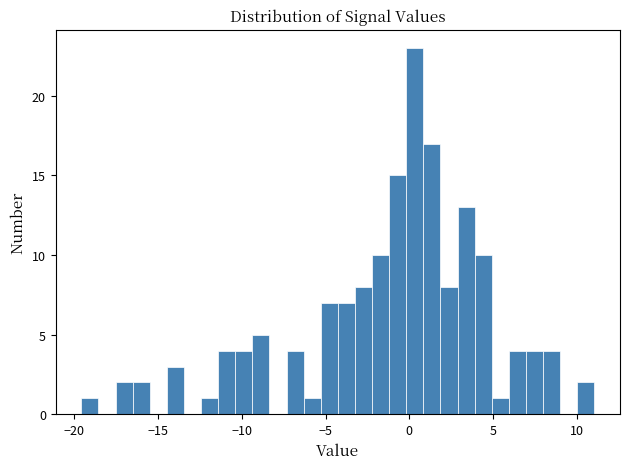

Around what value on the x-axis is the tallest bar? Give the approximate position of its centre, as read against the axis.

0.5